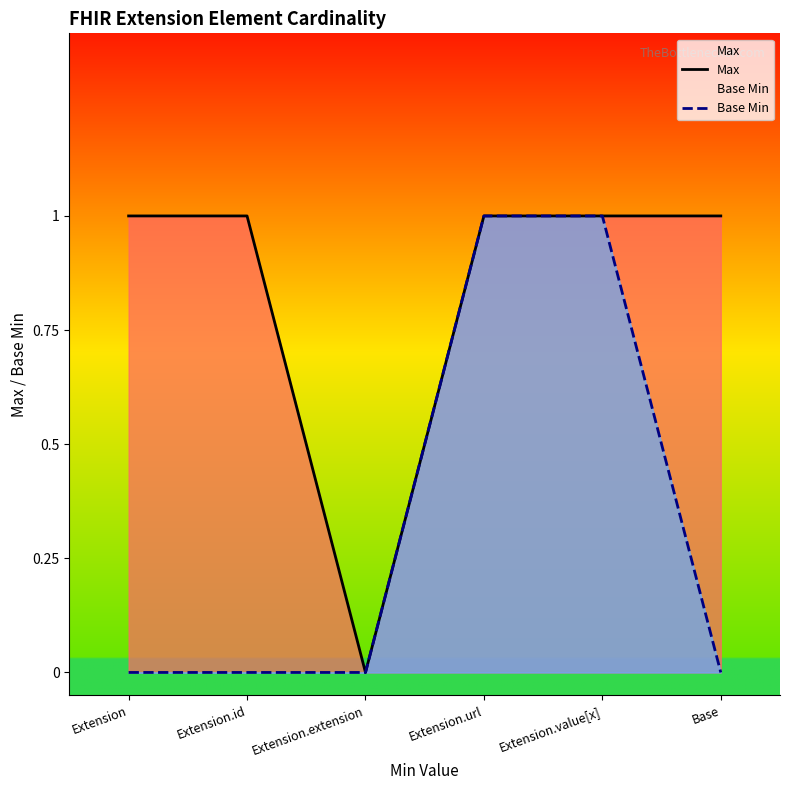

Between Base and Extension.extension, which is larger?

Base